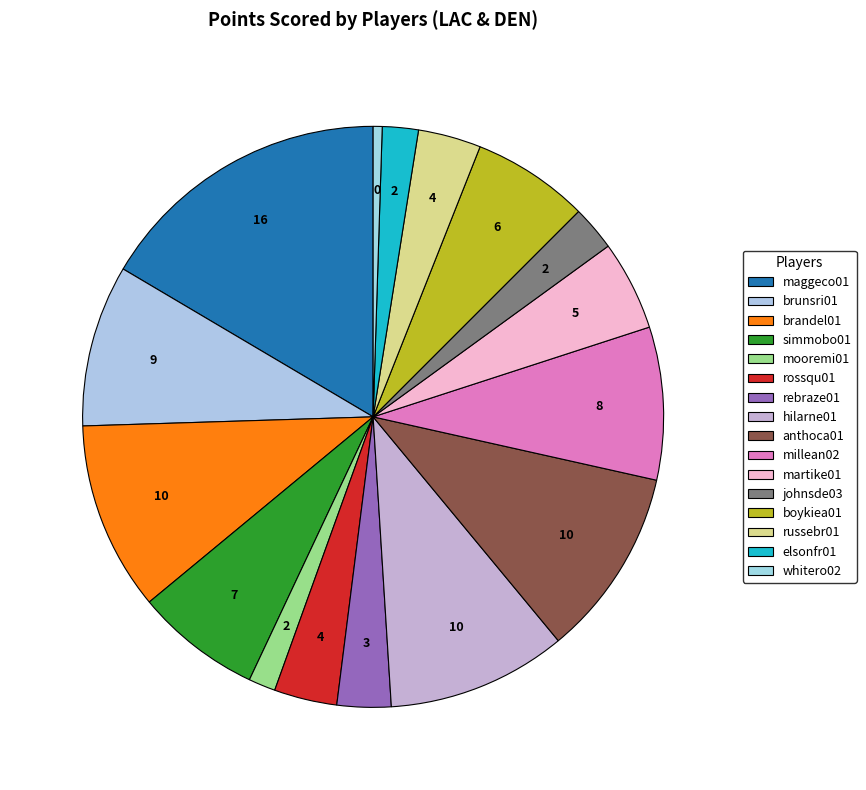

Does any single category account for the majority?

No